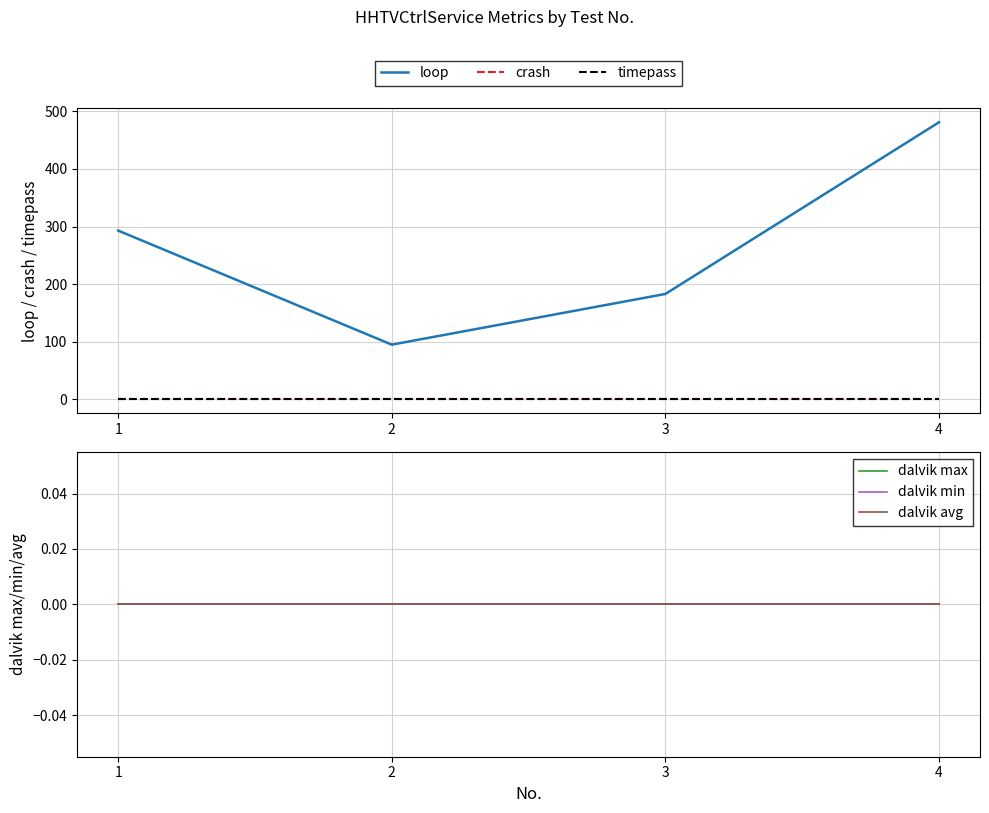

The loop series shows 164 at 4. True or false?

False